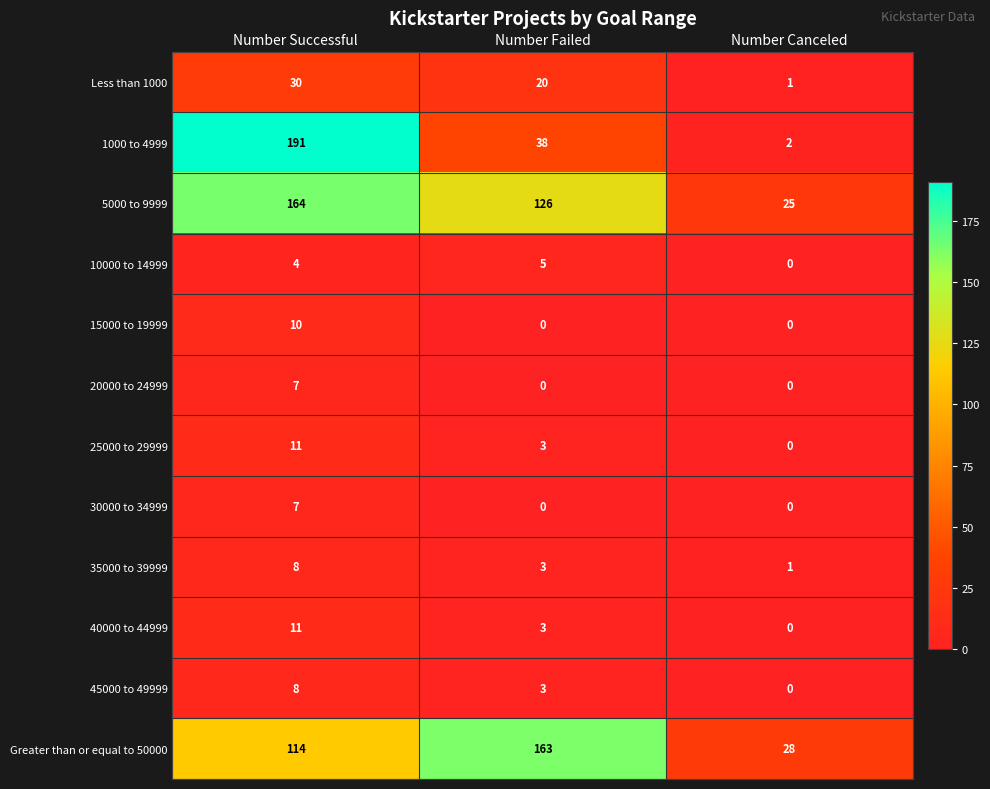

Between Number Successful and Number Failed, which series saw the biggest shift?

1000 to 4999